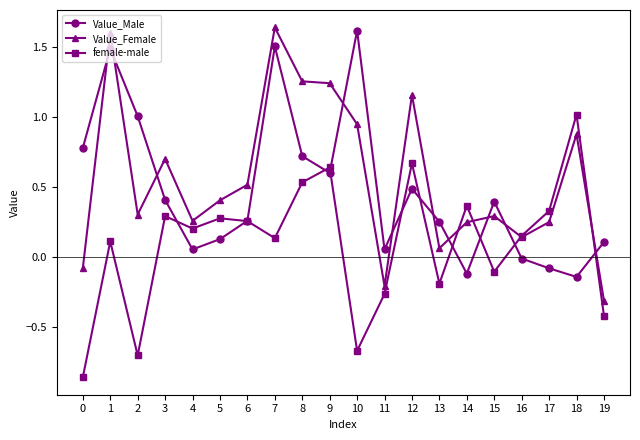

The Value_Male series shows 0.1 at 5. True or false?

True